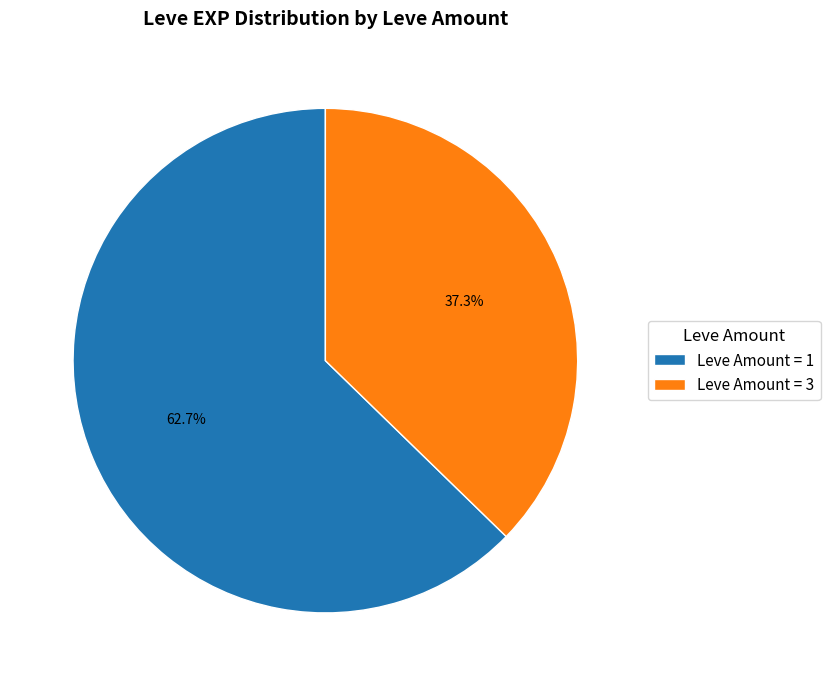

What portion of the pie excludes Leve Amount = 3?

62.7%